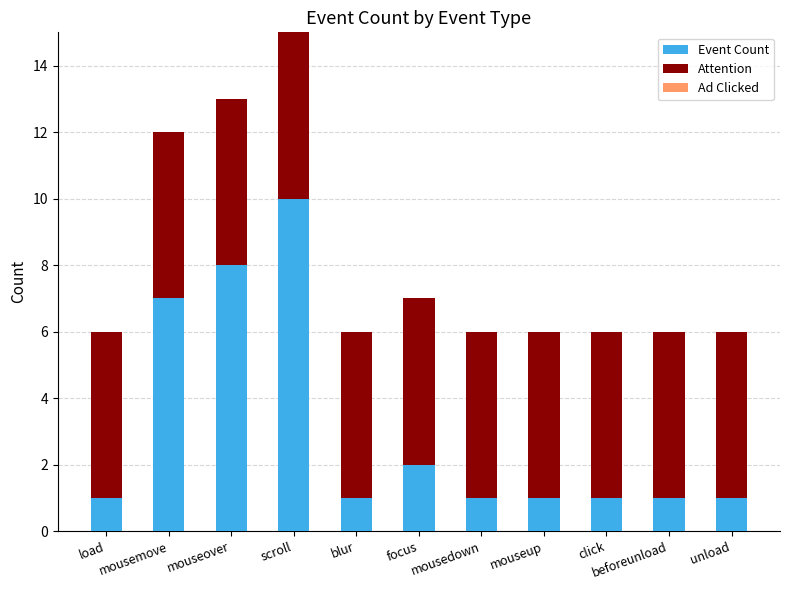

What is the sum of all Event Count values?

34